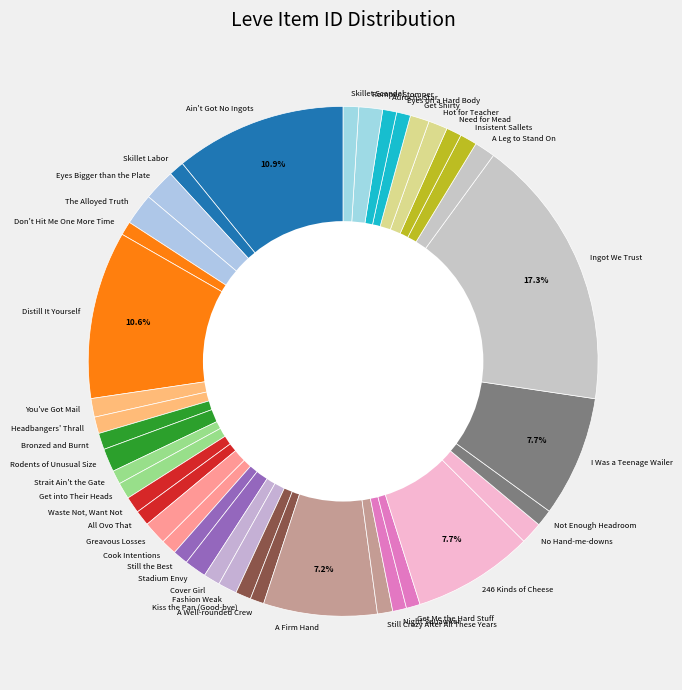

Which has a higher value, Cook Intentions or Eyes Bigger than the Plate?

Eyes Bigger than the Plate